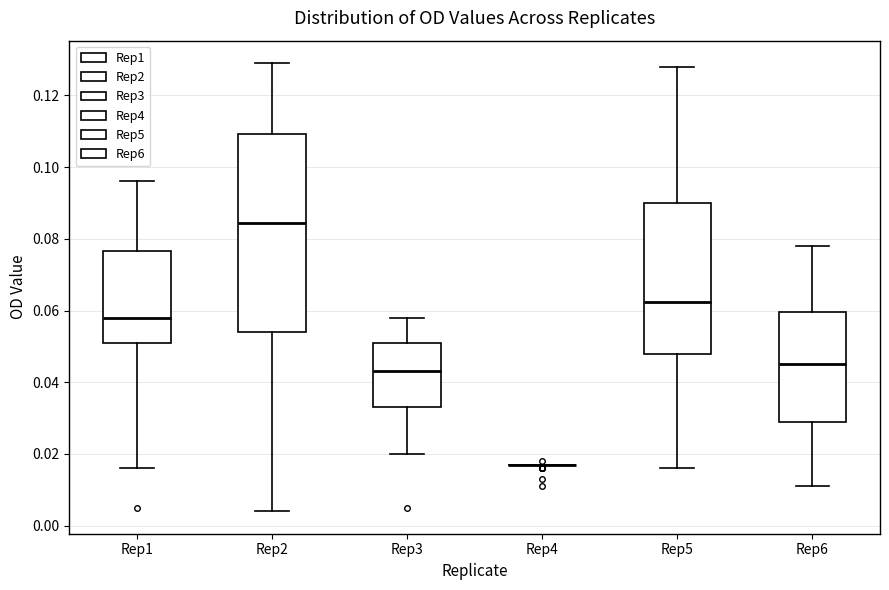

Reading left to right, read every box against the y-axis: the position of its median line, the range the box covers, and the ends of its whiskers. The values are not printed on the chart, so give them approximately, as read against the axis.

Rep1: median 0.058, box 0.052 to 0.076, whiskers 0.016 to 0.096
Rep2: median 0.084, box 0.054 to 0.110, whiskers 0.004 to 0.130
Rep3: median 0.044, box 0.034 to 0.052, whiskers 0.020 to 0.058
Rep4: box collapsed to a line at 0.018, whiskers 0.018 to 0.018
Rep5: median 0.062, box 0.048 to 0.090, whiskers 0.016 to 0.128
Rep6: median 0.046, box 0.030 to 0.060, whiskers 0.012 to 0.078